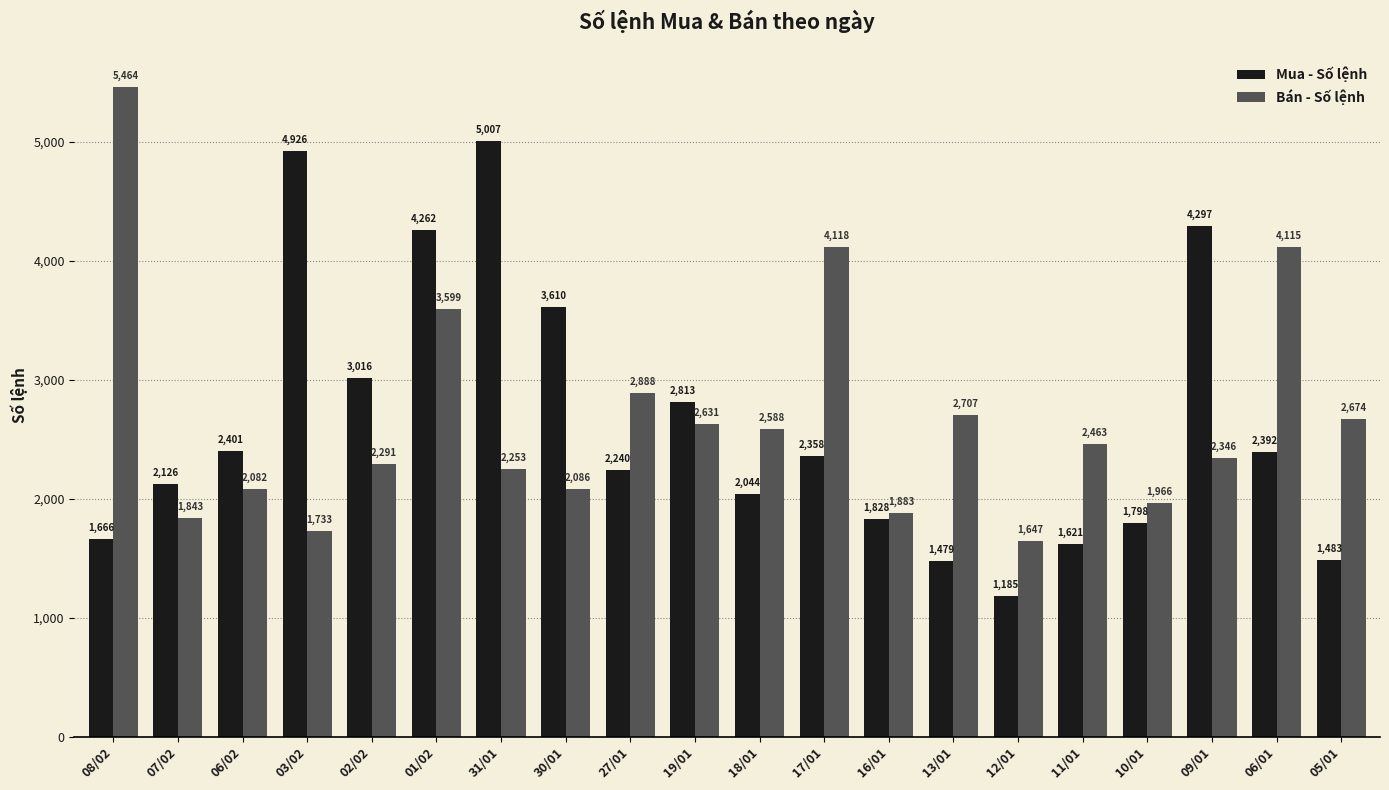

What is the average value of the Bán - Số lệnh series?

2669